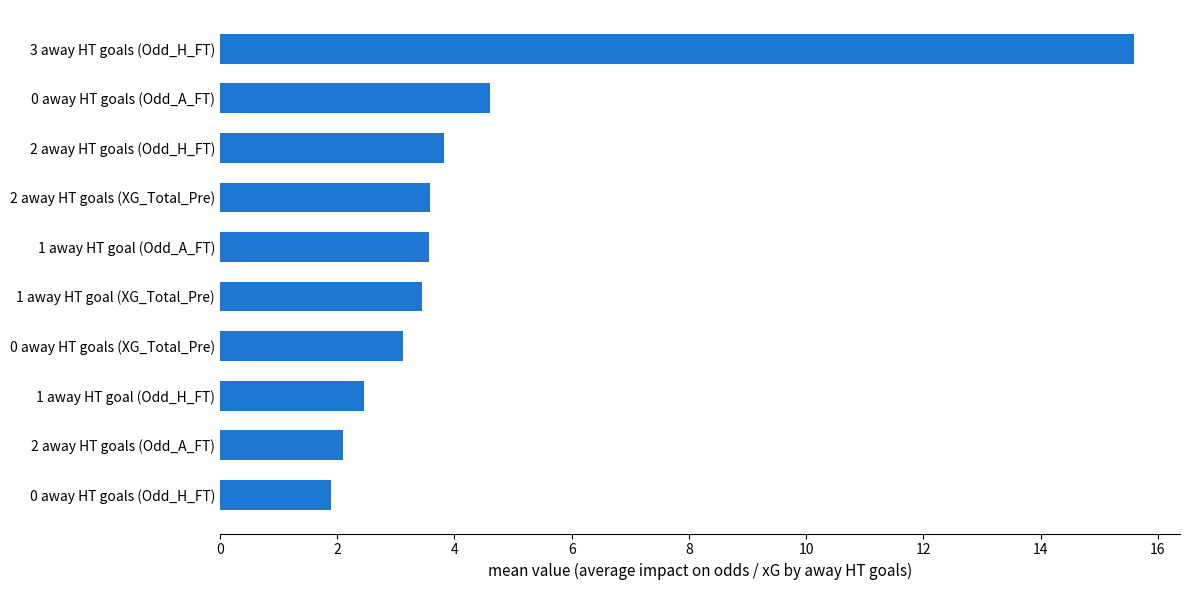

What is the difference between the maximum and minimum values?

13.7